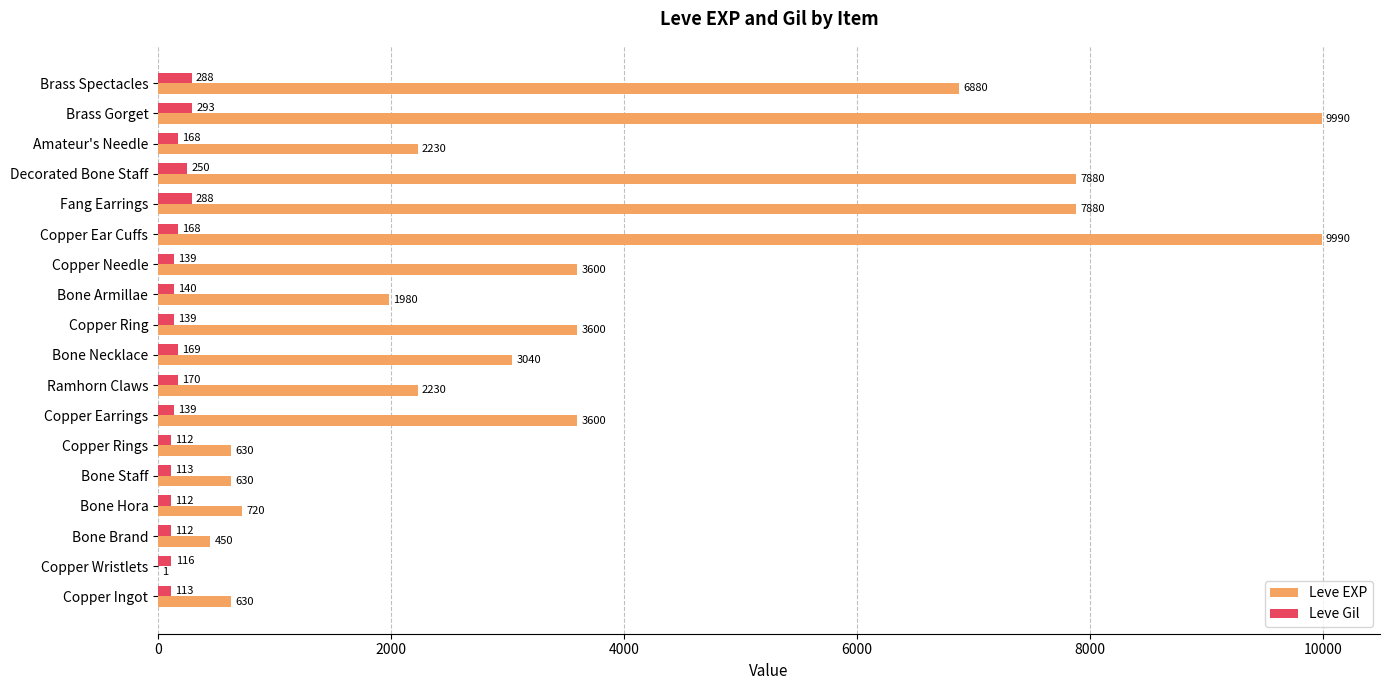

How many distinct data groups are displayed?

2